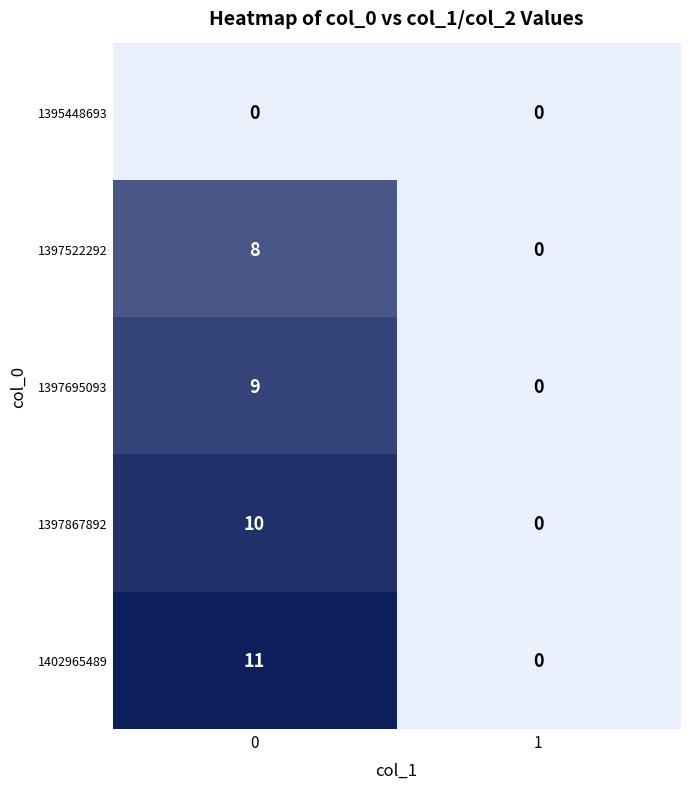

What is the maximum value shown in the chart?

11